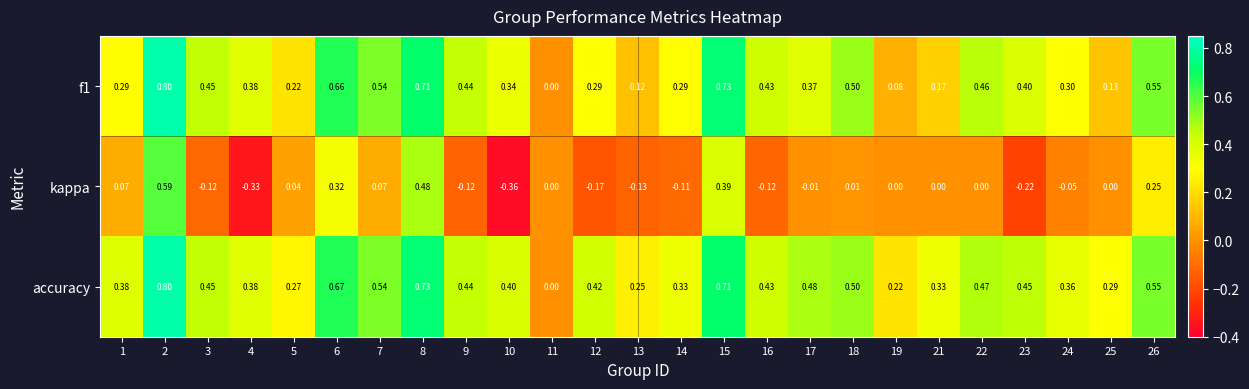

Which series has the widest spread of values?

kappa